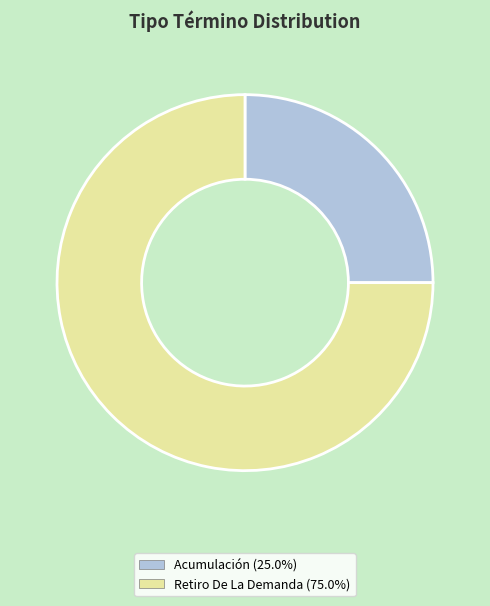

True or false: Acumulación accounts for 35% of the total.

False